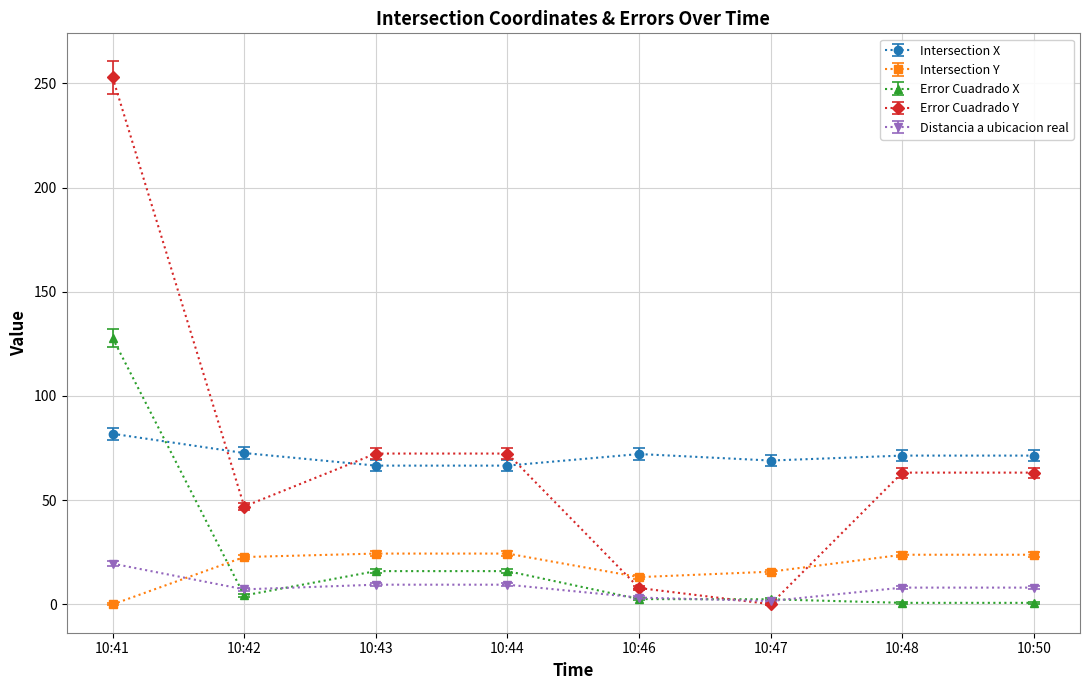

What is the difference between the highest and lowest values at 10:43?

62.9